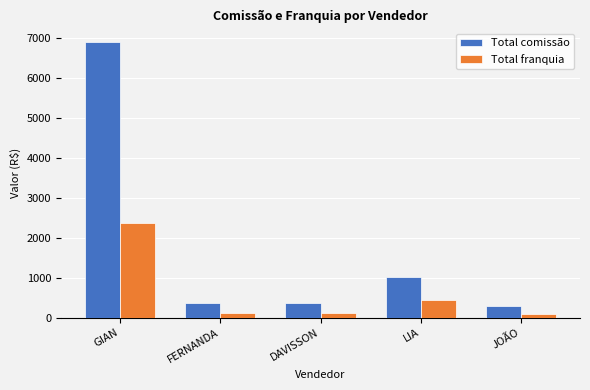

What is the label of the 2nd bar from the right?

LIA